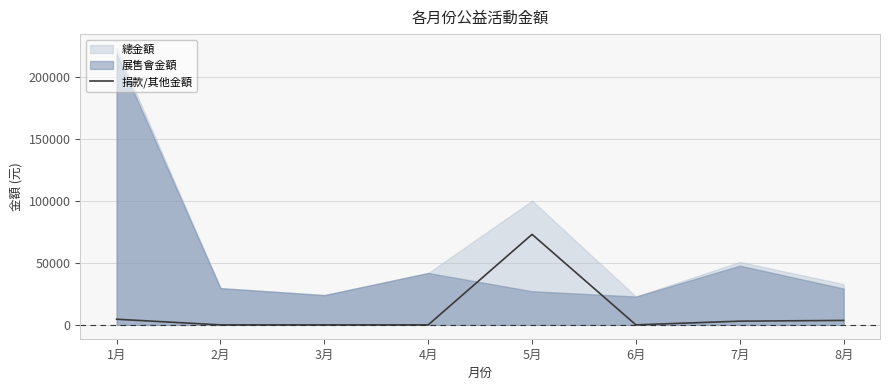

True or false: the data shows 3588 at 8月.

True